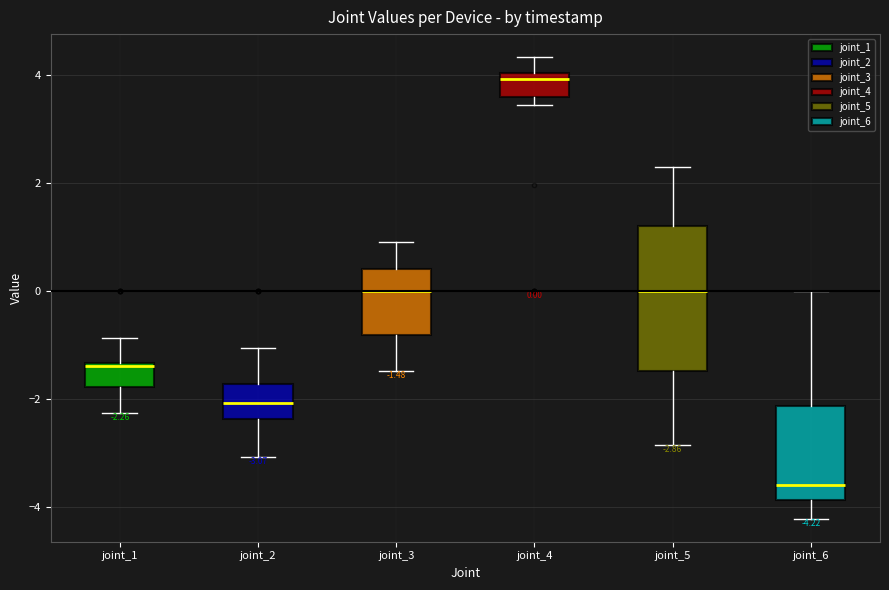

Which box is the tallest, from its lower edge to its upper edge?

joint_5